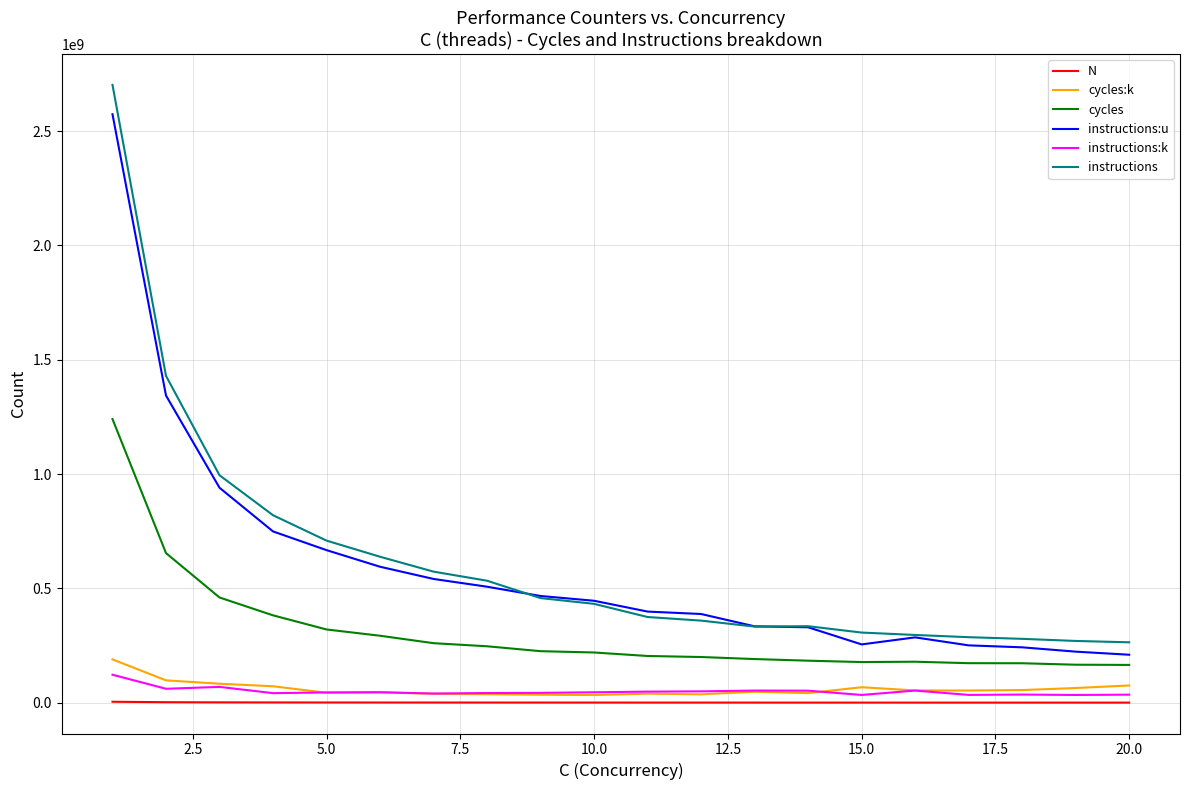

In instructions:u, how many points are higher than both neighbors (excluding endpoints)?

1